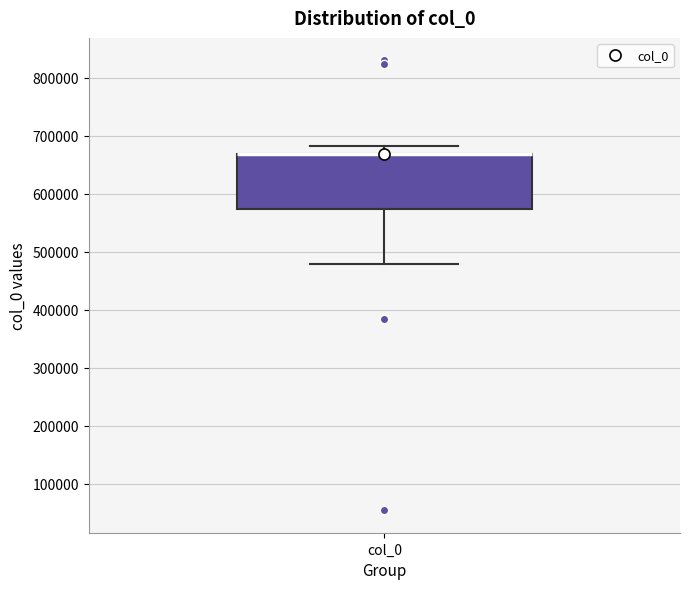

Read this box plot against the y-axis: the position of the median line, the range covered by the box, and the ends of both whiskers. The values are not printed on the chart, so give them approximately, as read against the axis.

median 670000 (drawn on the box's upper edge), box 570000 to 670000, whiskers 480000 to 680000